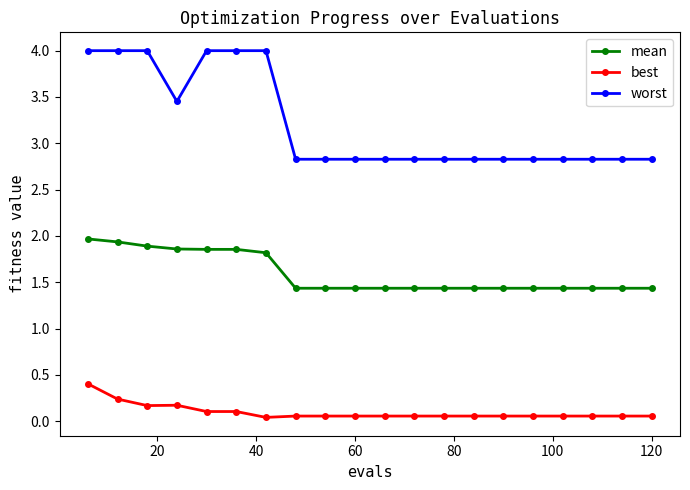

Which series has the widest spread of values?

worst